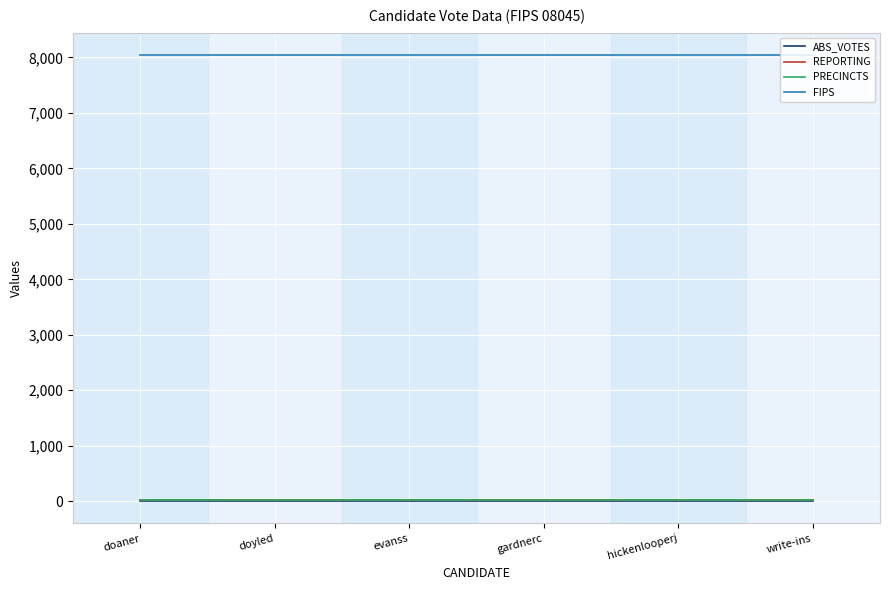

What is the difference between the highest and lowest values at evanss?

8045